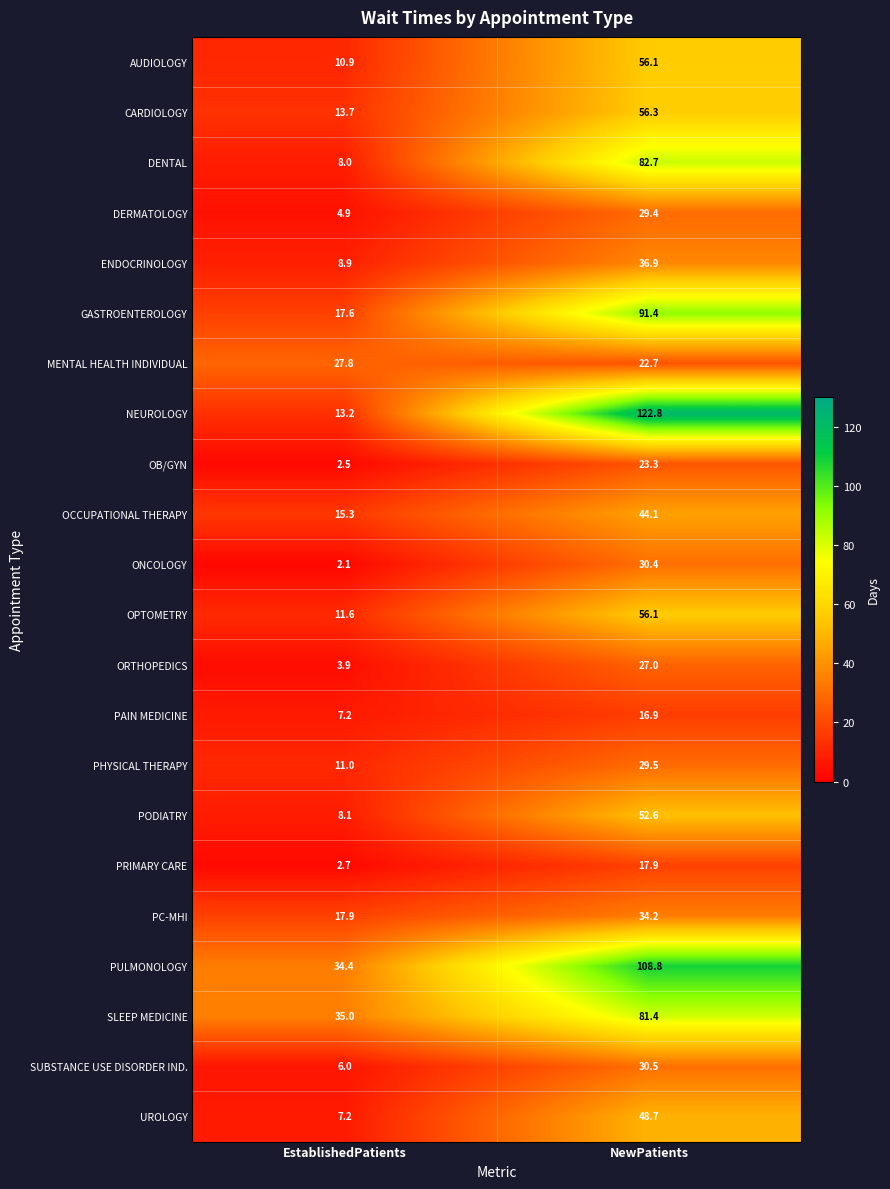

List the labels in order of AUDIOLOGY value, smallest first.

EstablishedPatients, NewPatients